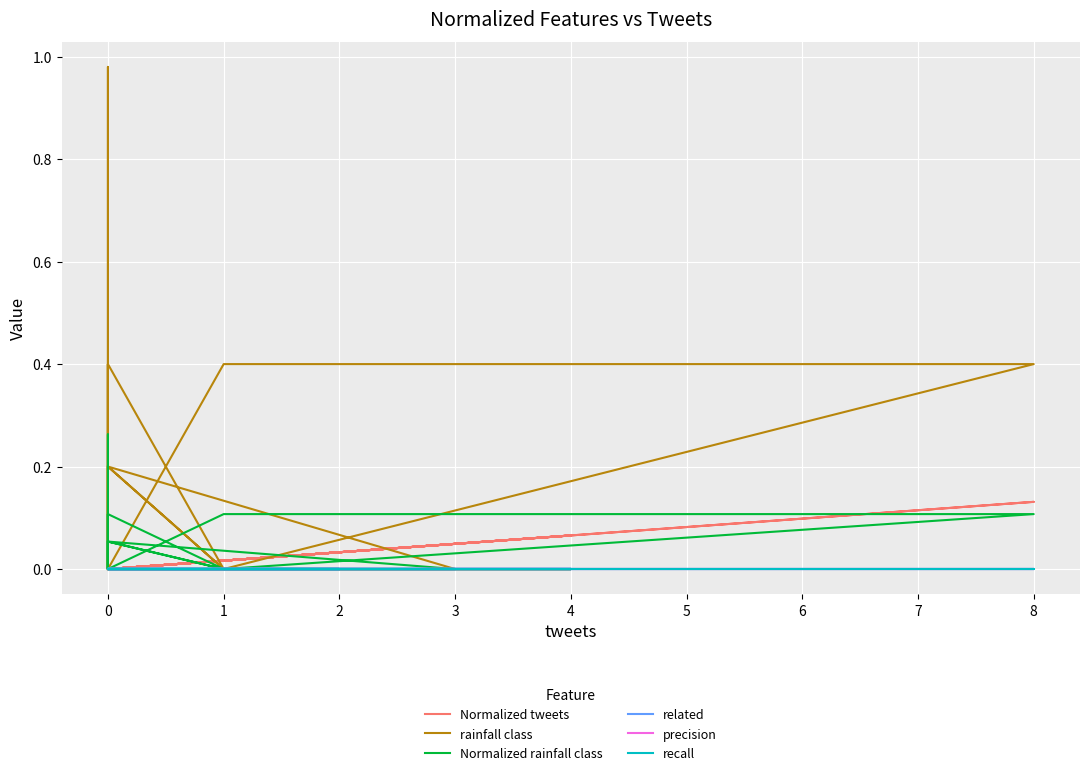

True or false: Normalized rainfall class and precision intersect in this chart.

False